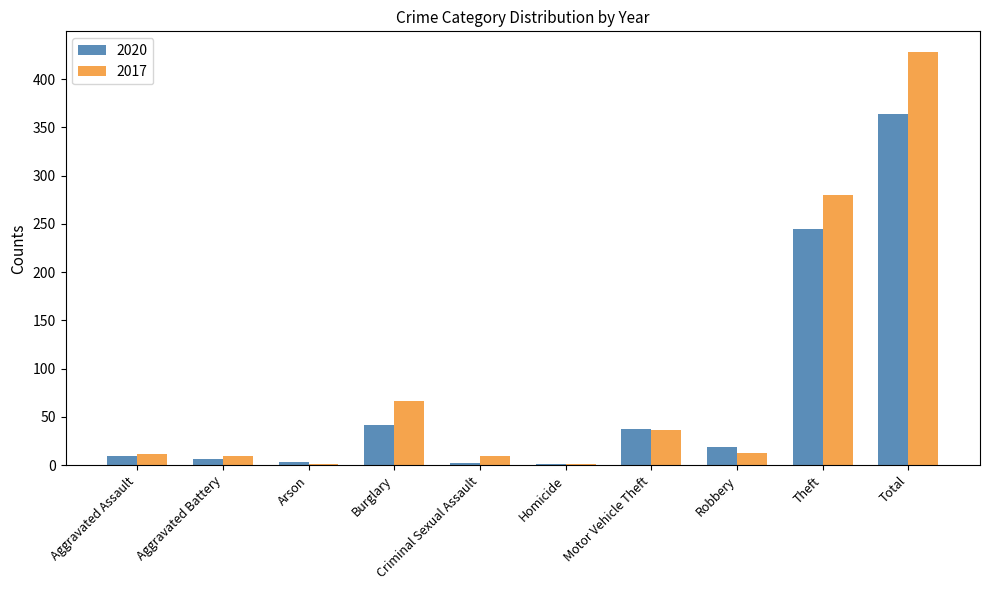

Are the bars grouped side by side (vs. stacked)?

Yes